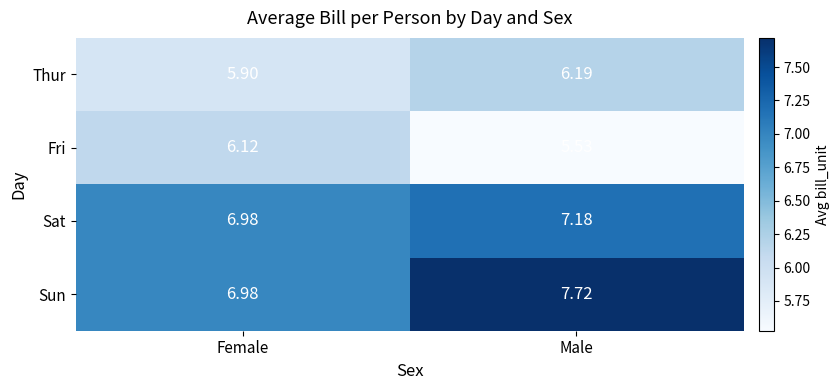

Rank the categories by Sun value from highest to lowest.

Male, Female